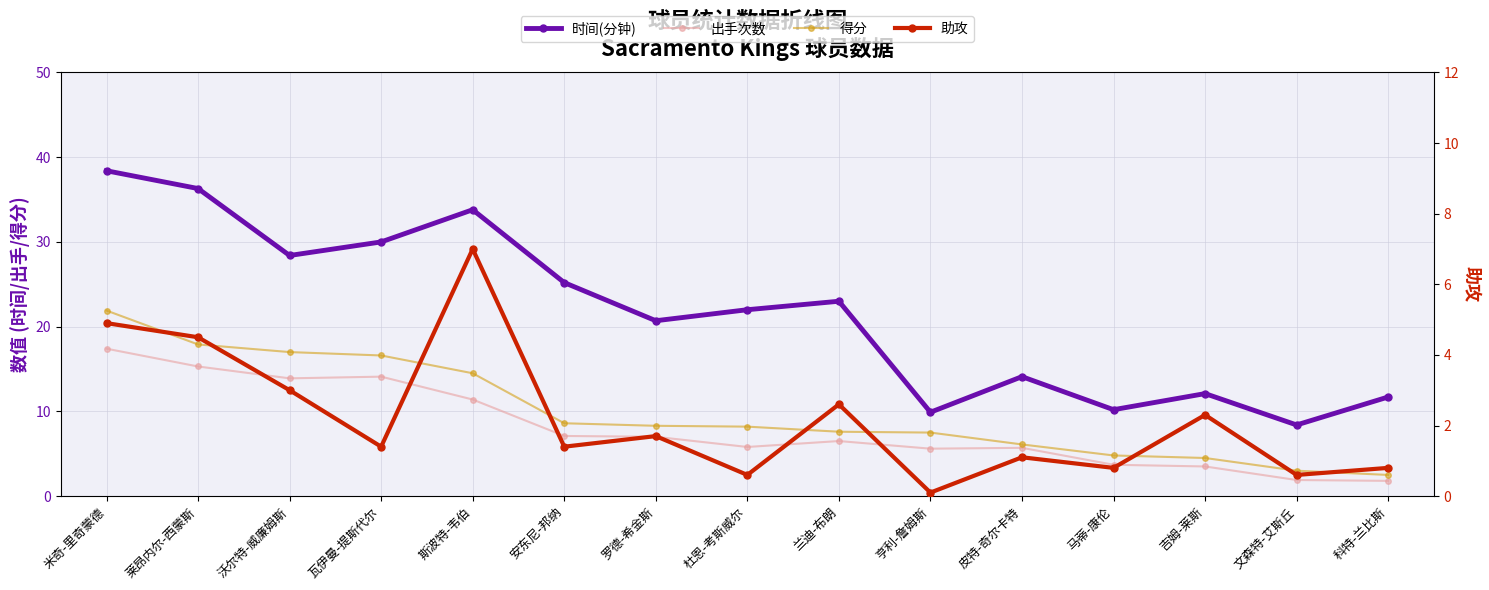

Where does the 时间(分钟) series first go above 22?

米奇-里奇蒙德